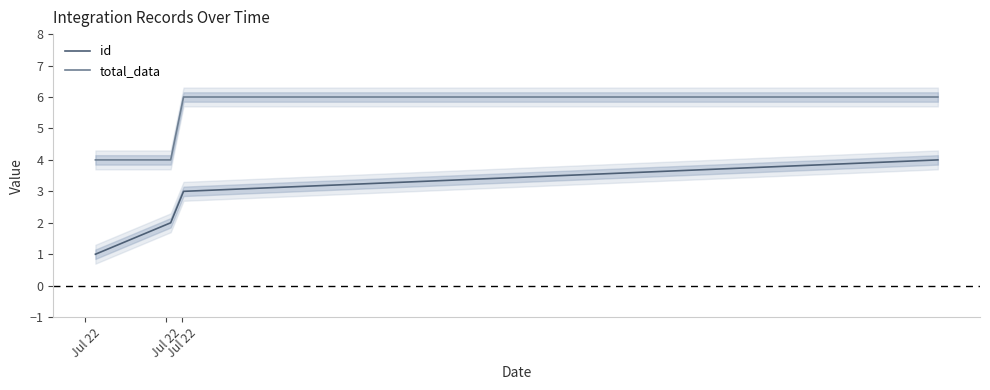

True or false: total_data and id cross at least once.

False